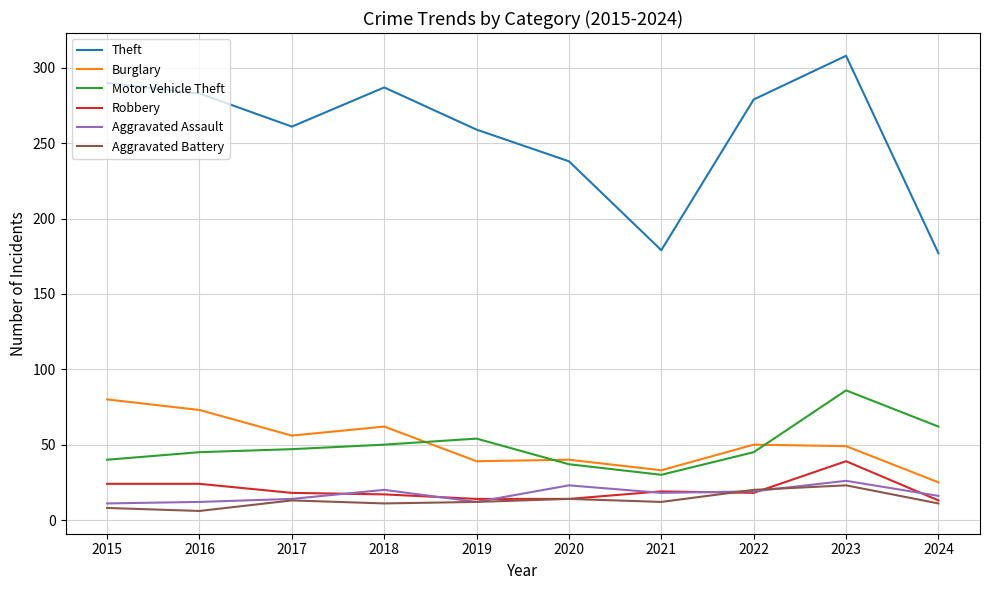

What is the approximate value of Theft at 2019?

259